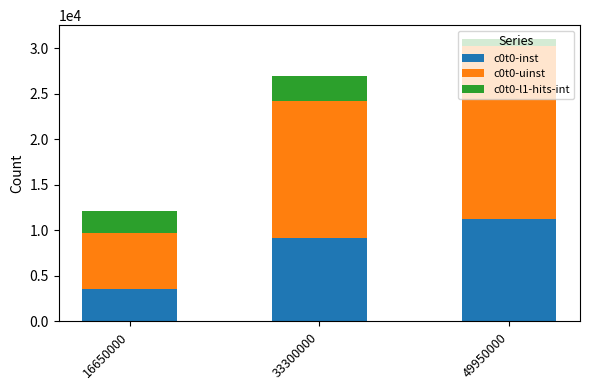

What is the sum of the c0t0-inst values at 16650000 and 33300000?

12769